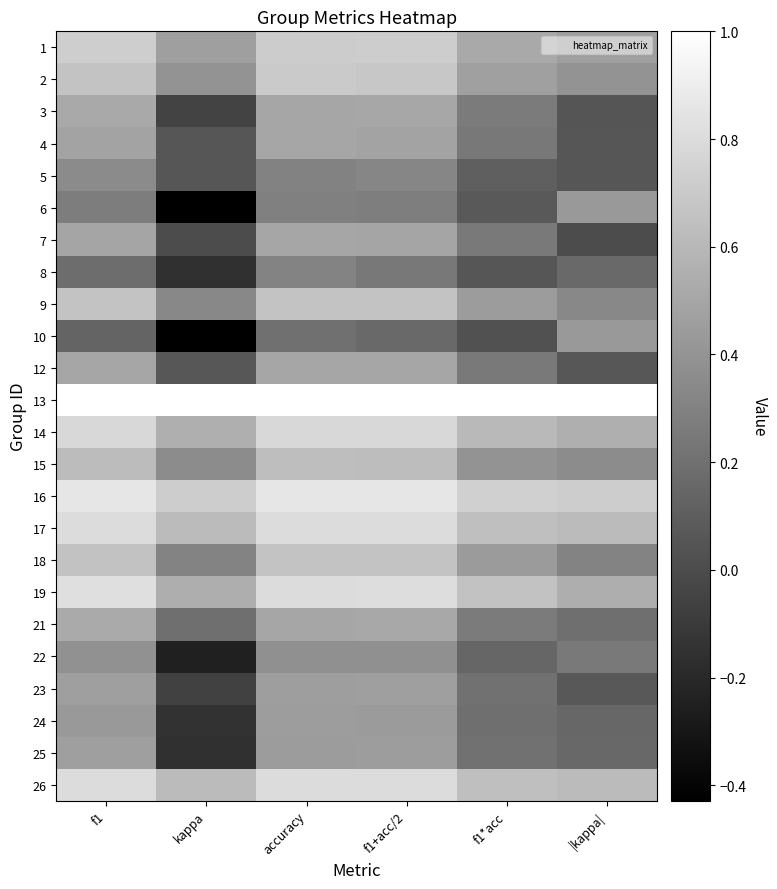

What is the spread (max minus min) of values at accuracy?

0.8